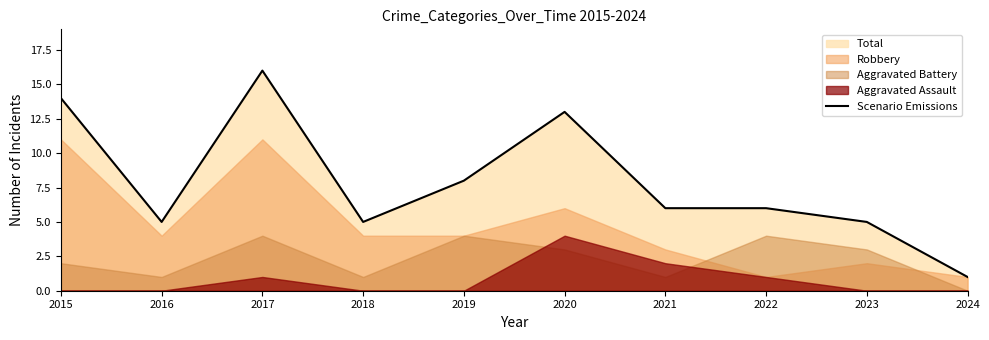

What is the difference between the second highest and minimum values?

13